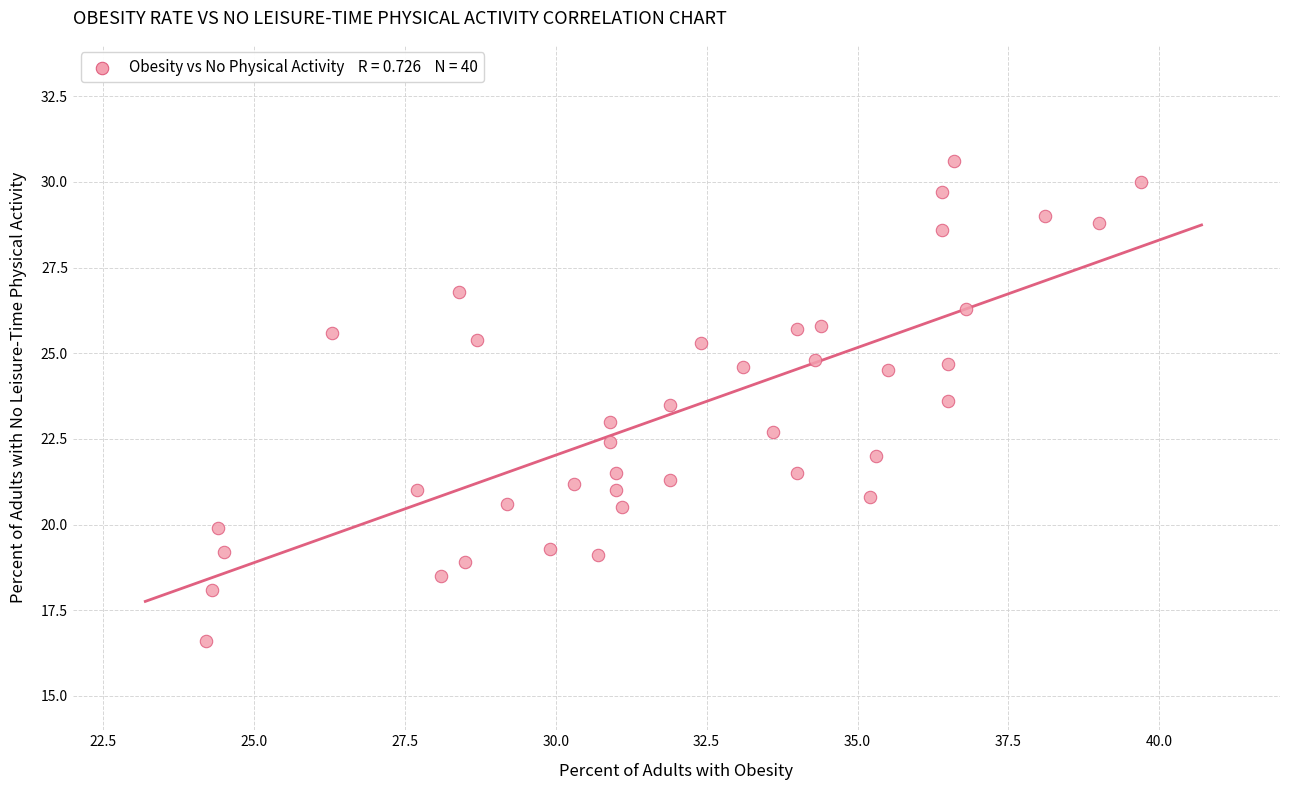

What is the range of Y values (max minus min)?

14.0